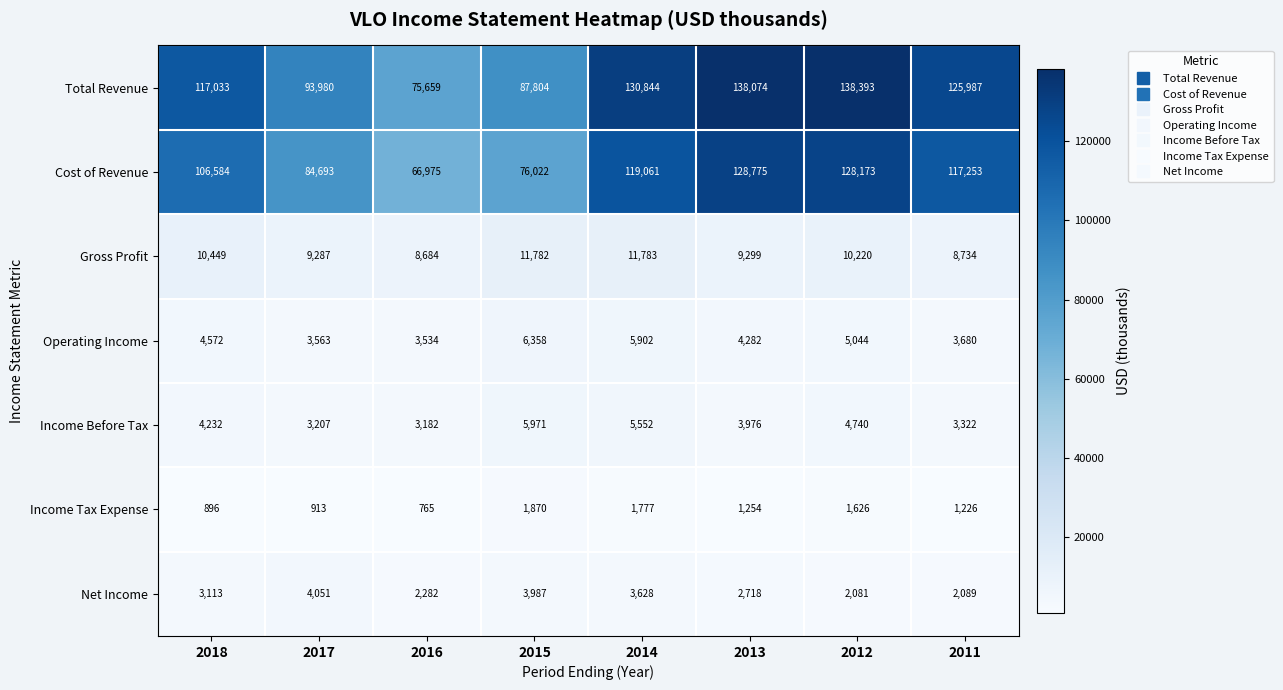

At which label does Gross Profit reach its peak?

2014